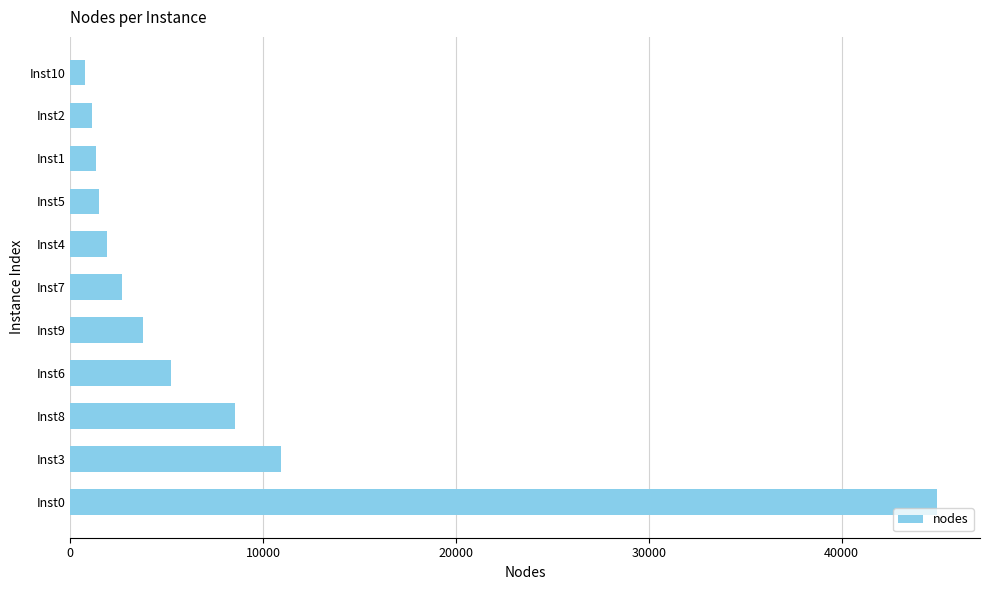

What is the average value?

7521